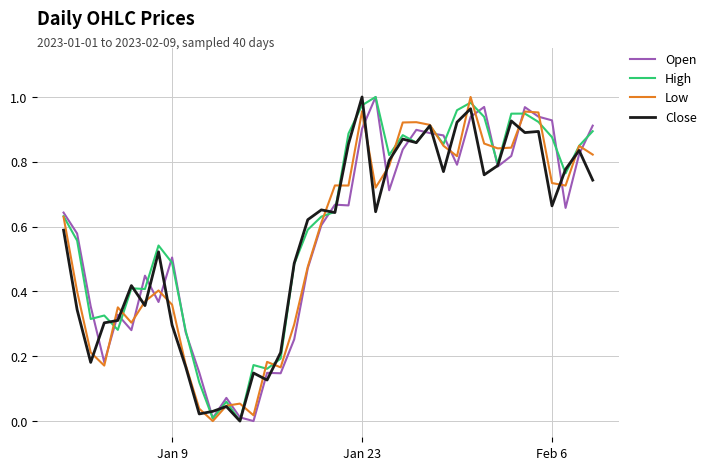

After their last crossing, which series has the higher values: Low or High?

High